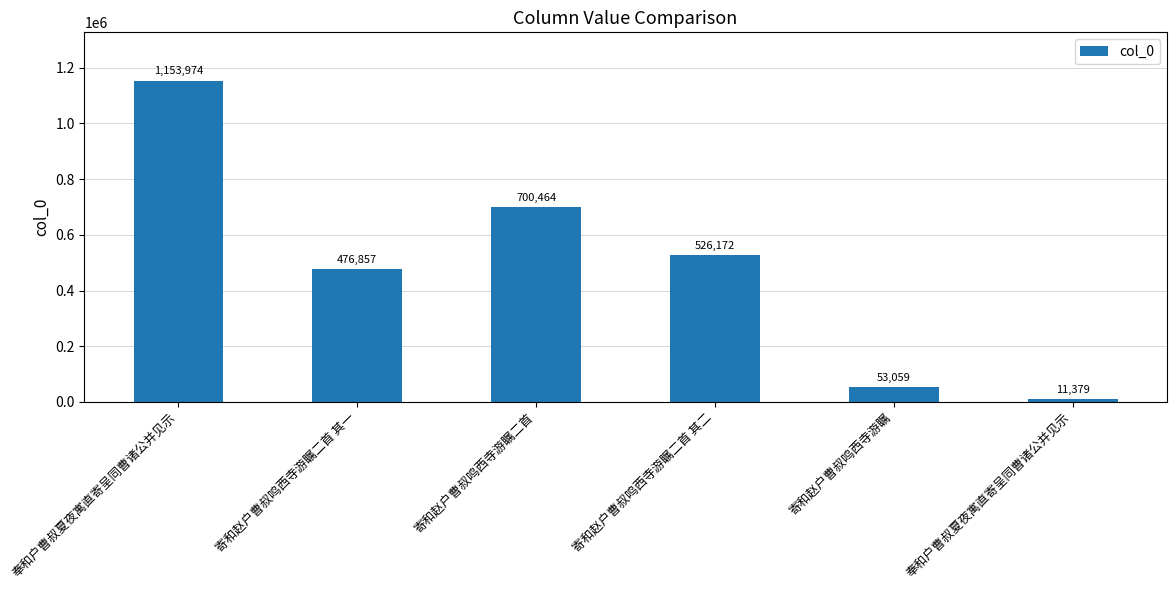

What is the maximum value shown in the chart?

1153974